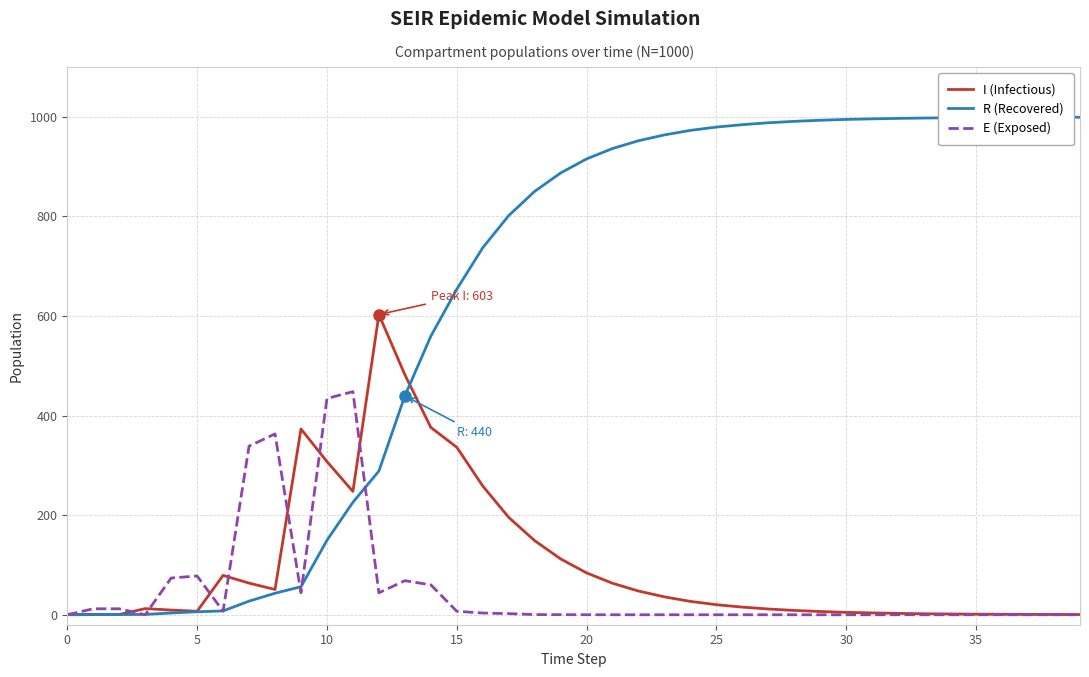

Which series has the widest spread of values?

R (Recovered)